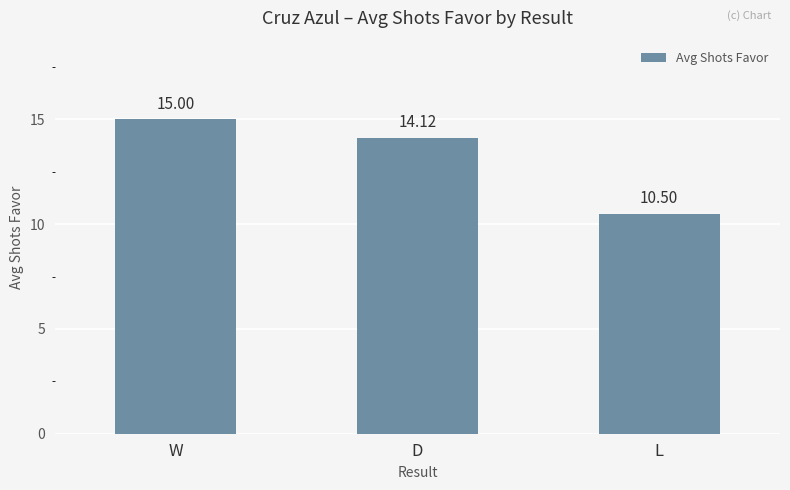

List the labels in order of value, smallest first.

L, D, W